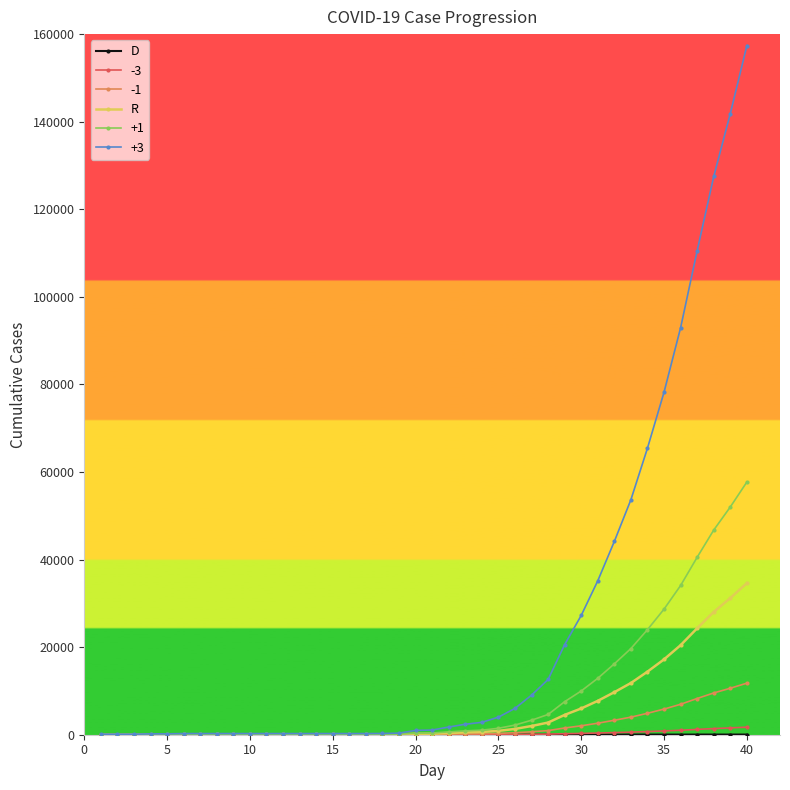

Which series has the largest total across all categories?

+3